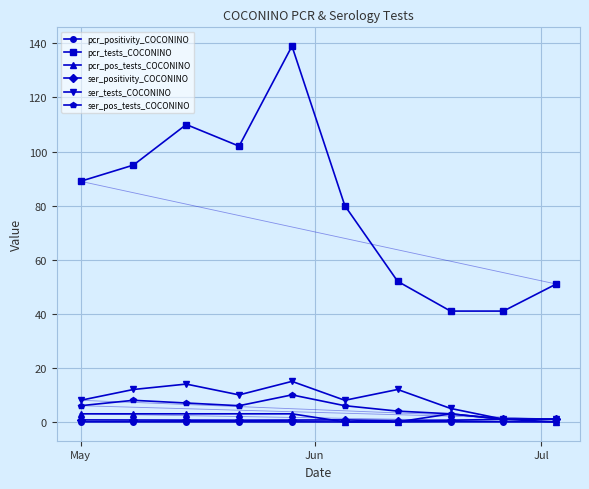

What are all the series names shown in the legend?

pcr_positivity_COCONINO, pcr_tests_COCONINO, pcr_pos_tests_COCONINO, ser_positivity_COCONINO, ser_tests_COCONINO, ser_pos_tests_COCONINO